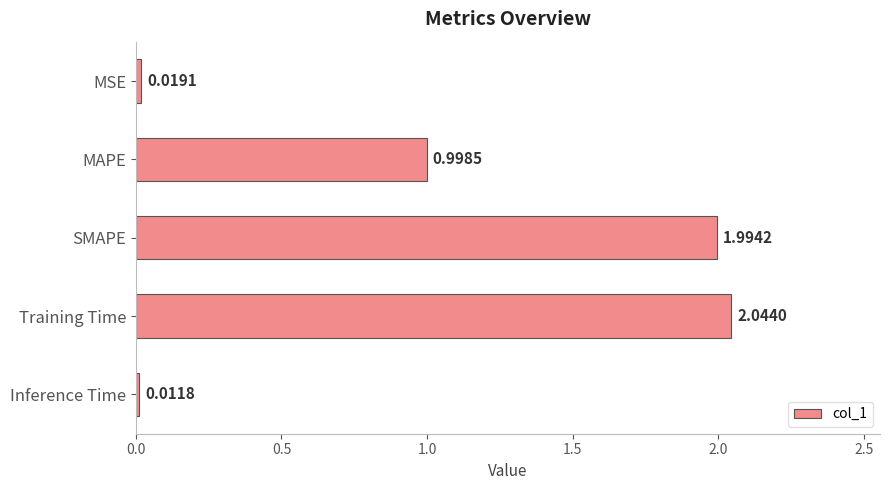

At which category does the chart reach its minimum across all series?

Inference Time